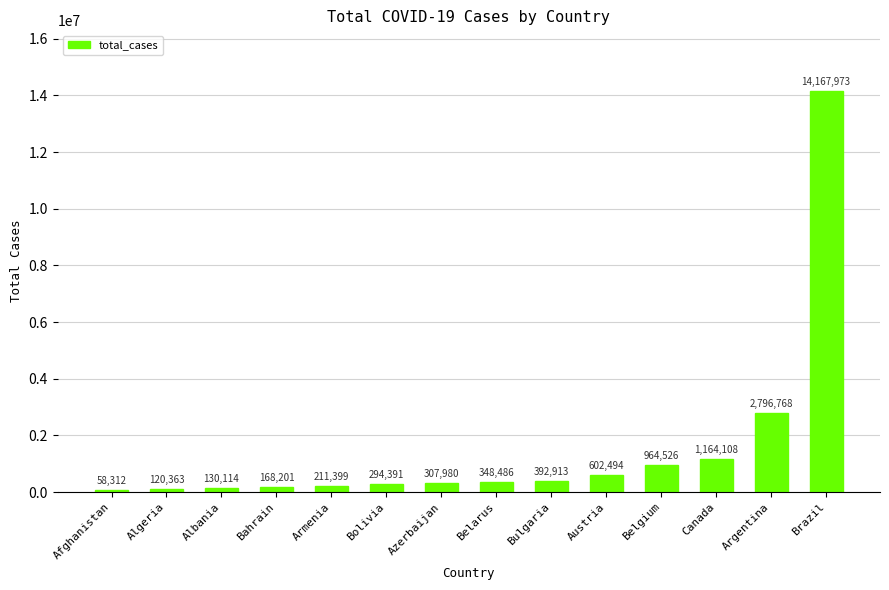

What is the ratio of the value at Bulgaria to the value at Albania?

3.0